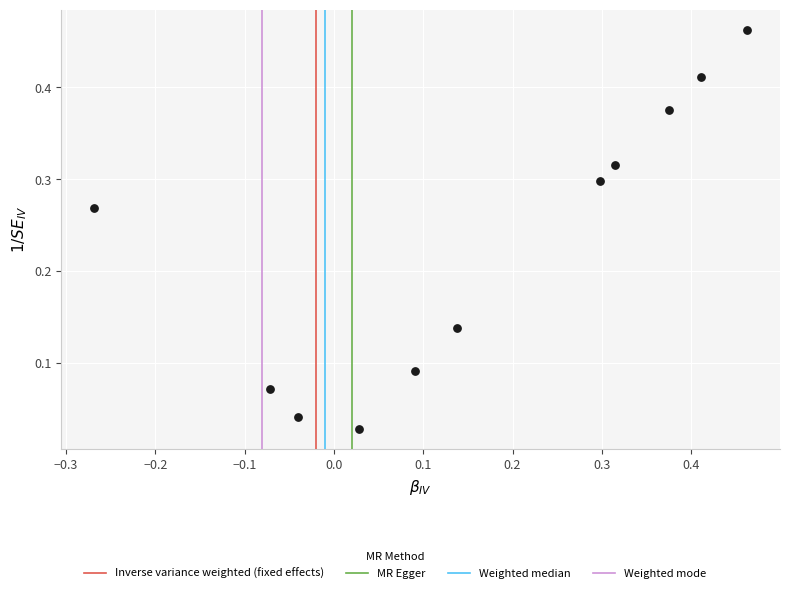

What is the range of X values (max minus min)?

0.7